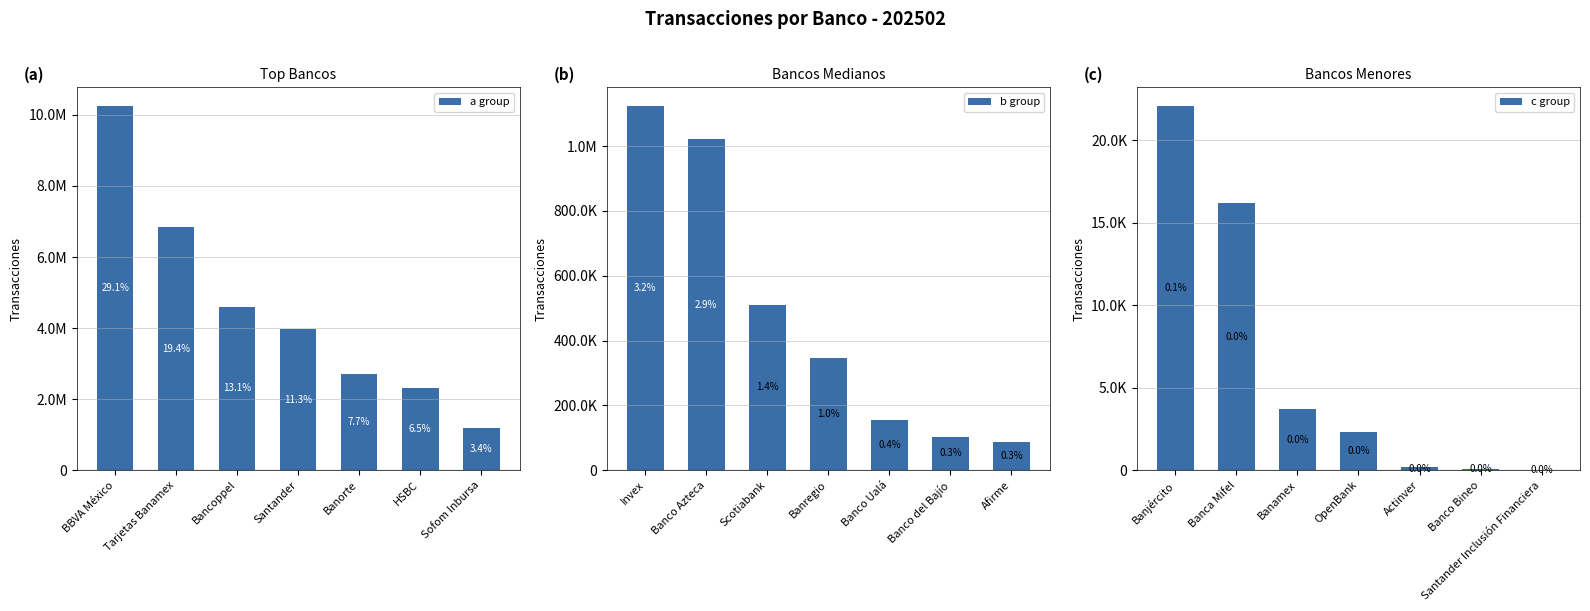

The b group series shows 1772839 at Invex. True or false?

False